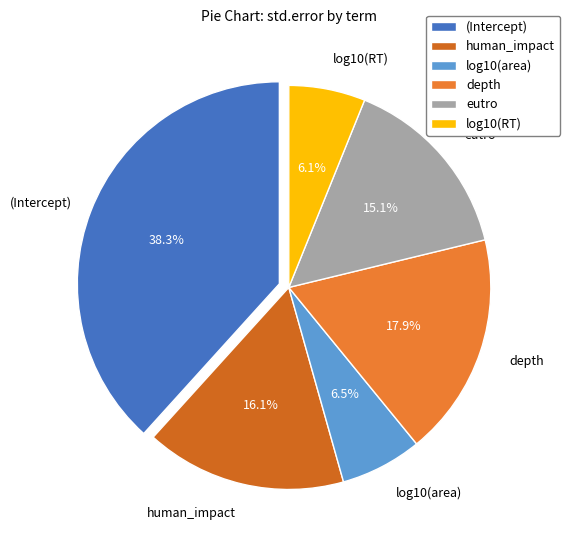

To the nearest percent, what portion does depth represent?

18%